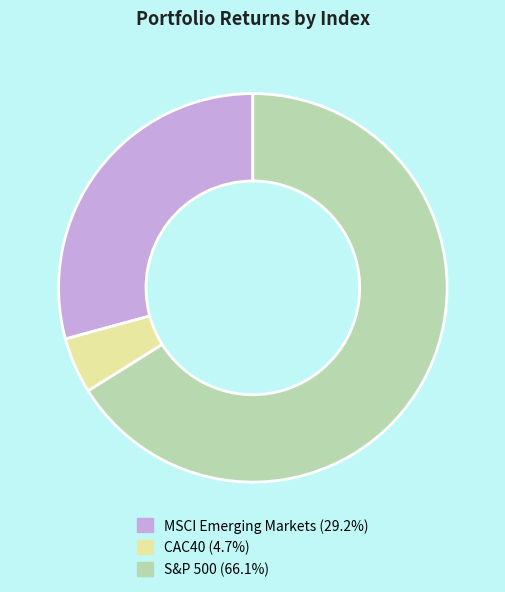

True or false: MSCI Emerging Markets accounts for 29% of the total.

True